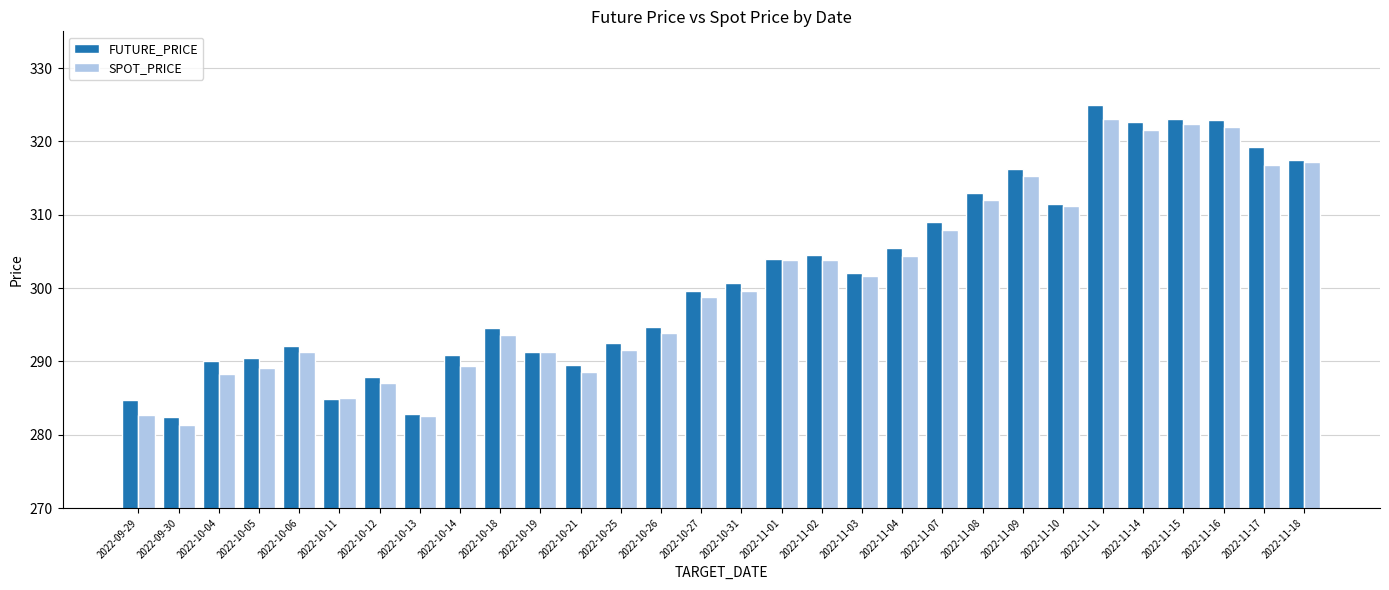

Between 2022-10-04 and 2022-11-01, which series saw the biggest shift?

SPOT_PRICE